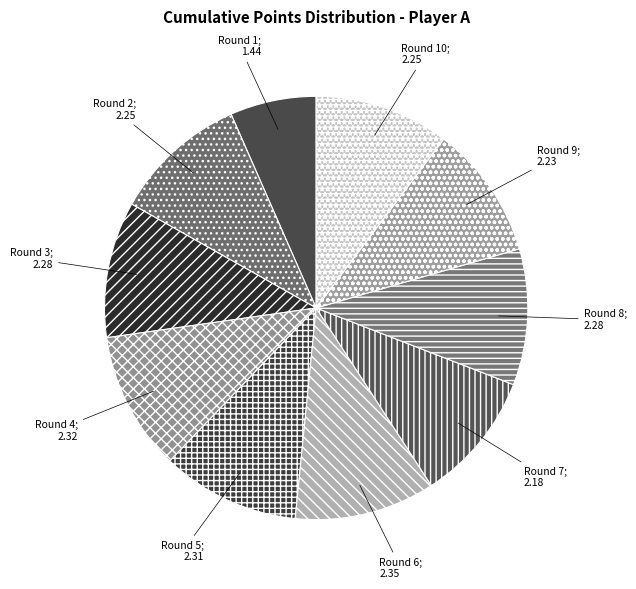

How many segments does this pie chart have?

10